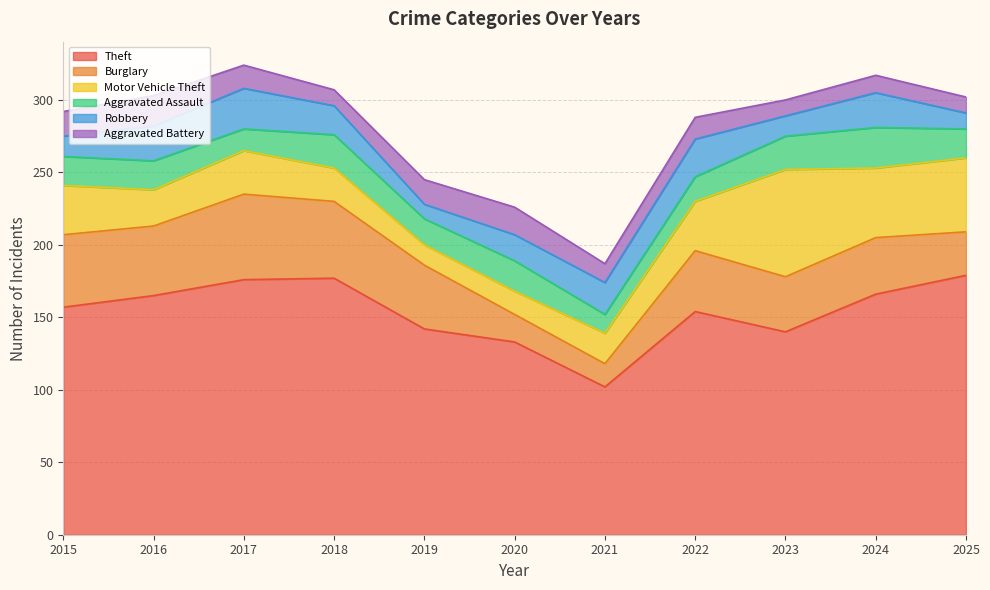

What is the minimum value for Theft?

102